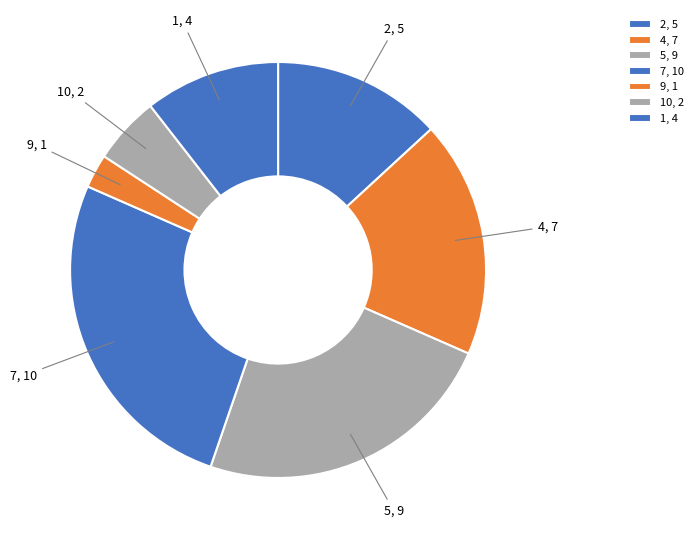

Count the number of slices in the pie.

7